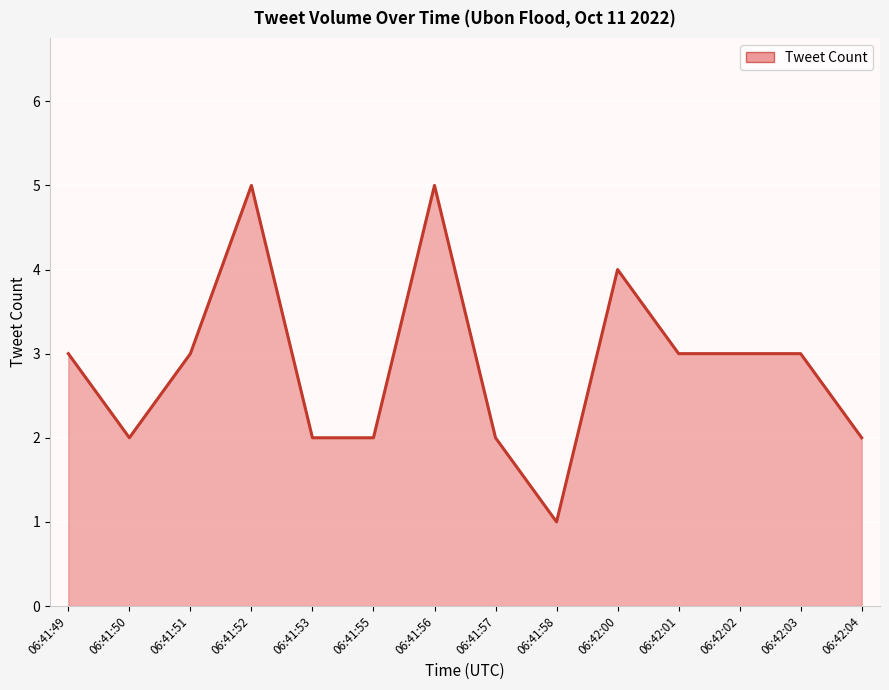

The value at 06:42:03 is 2. True or false?

False